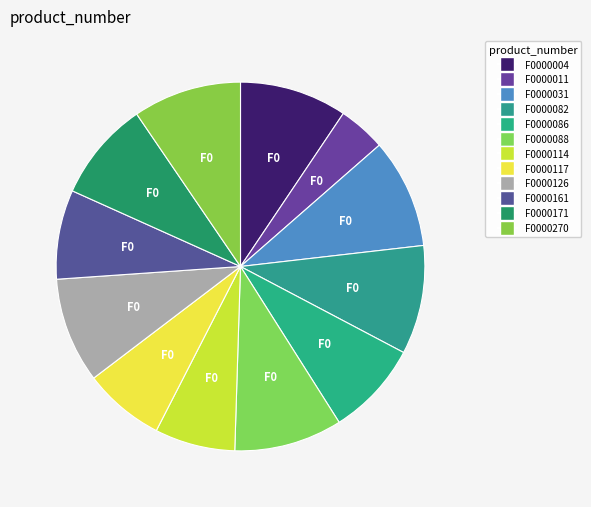

What is the change in value from F0000117 to F0000161?

+106377059